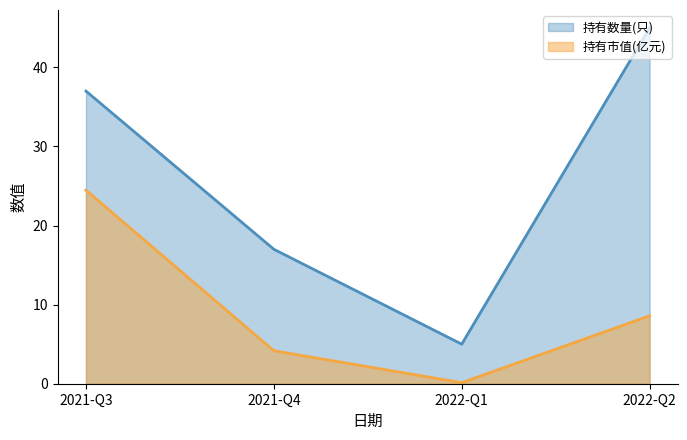

What is the label of the 2nd point from the left?

2021-Q4